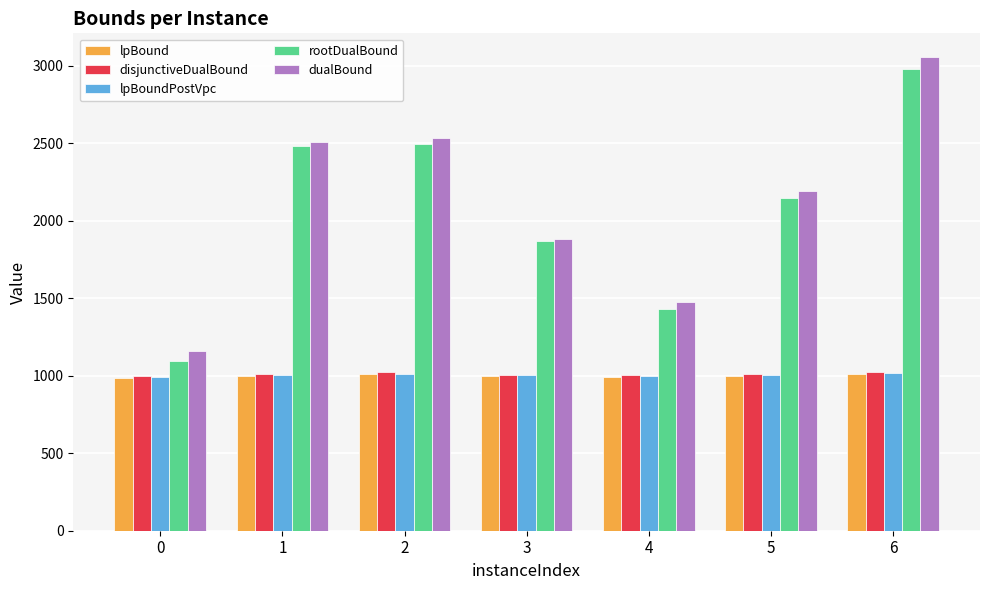

Does the chart contain stacked bars?

No